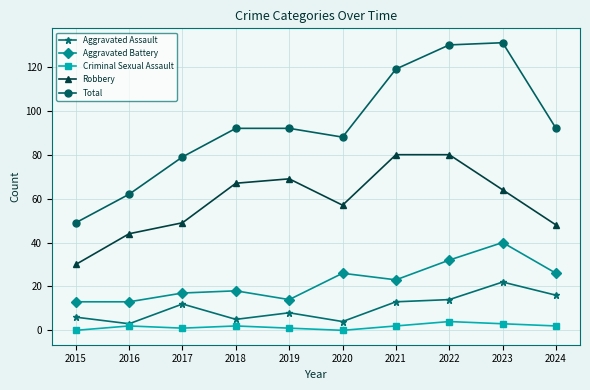

True or false: Aggravated Battery and Total intersect in this chart.

False